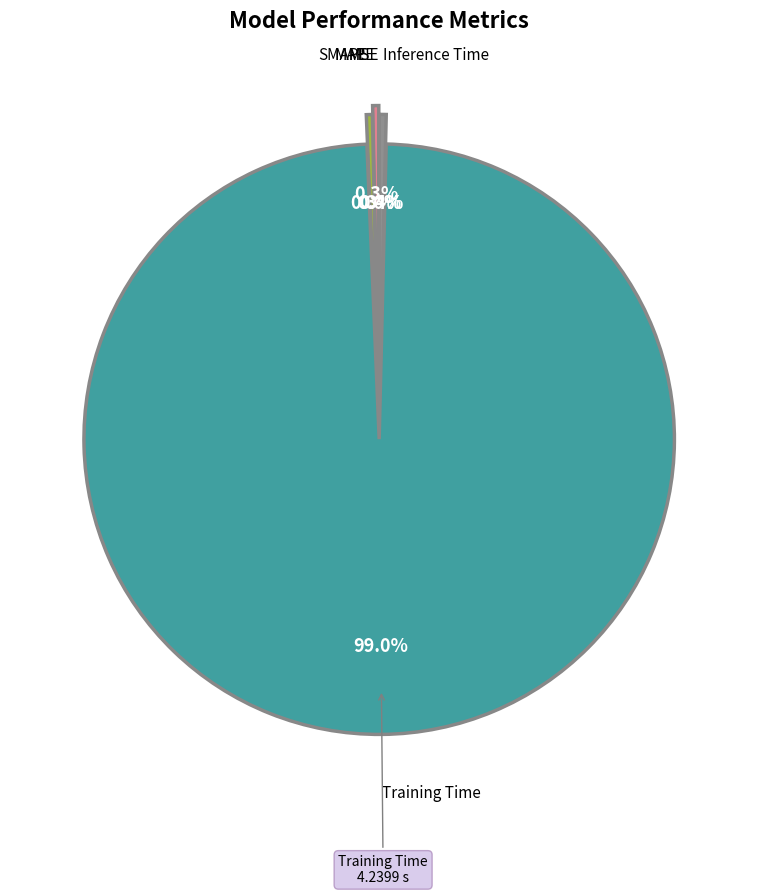

Is there a majority slice in this chart?

Yes